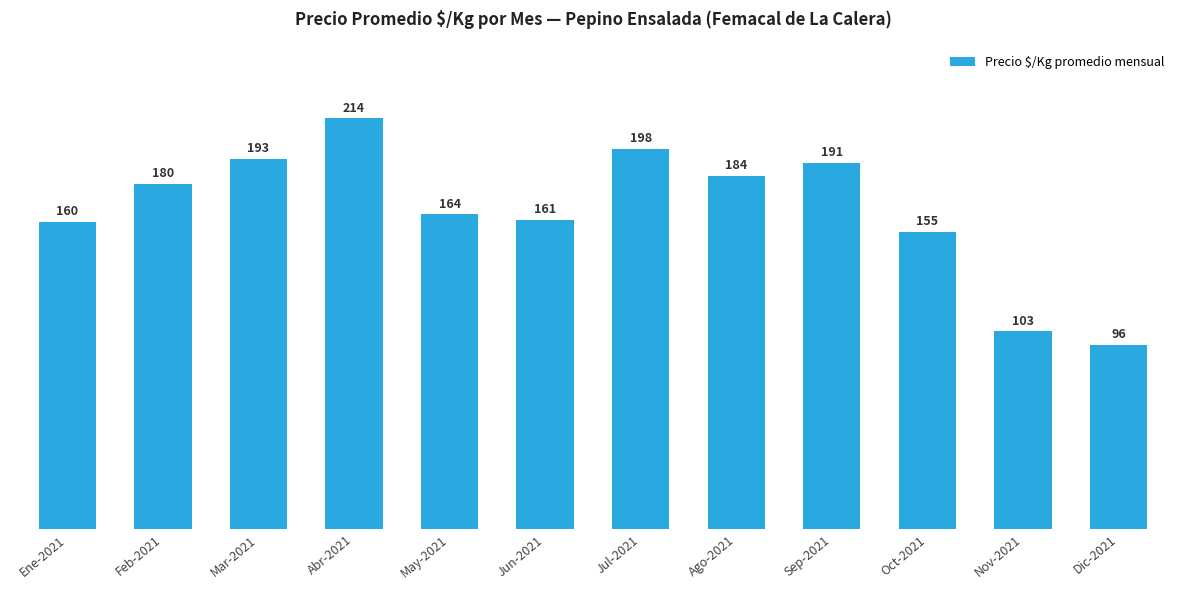

Rank the categories by value from lowest to highest.

Dic-2021, Nov-2021, Oct-2021, Ene-2021, Jun-2021, May-2021, Feb-2021, Ago-2021, Sep-2021, Mar-2021, Jul-2021, Abr-2021